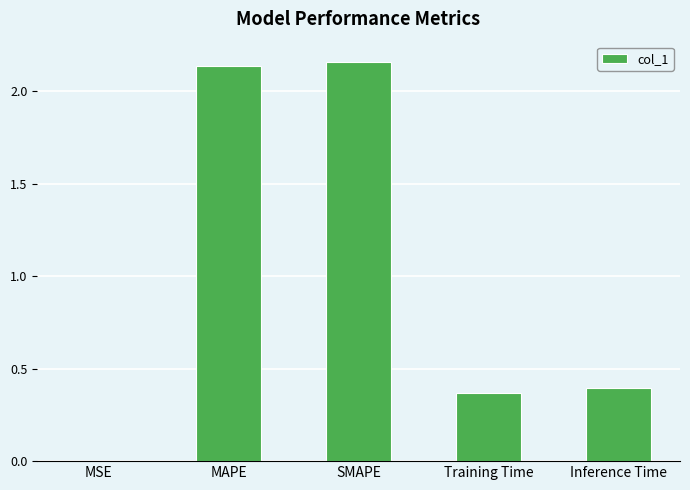

What is the change in value from MSE to MAPE?

+2.1